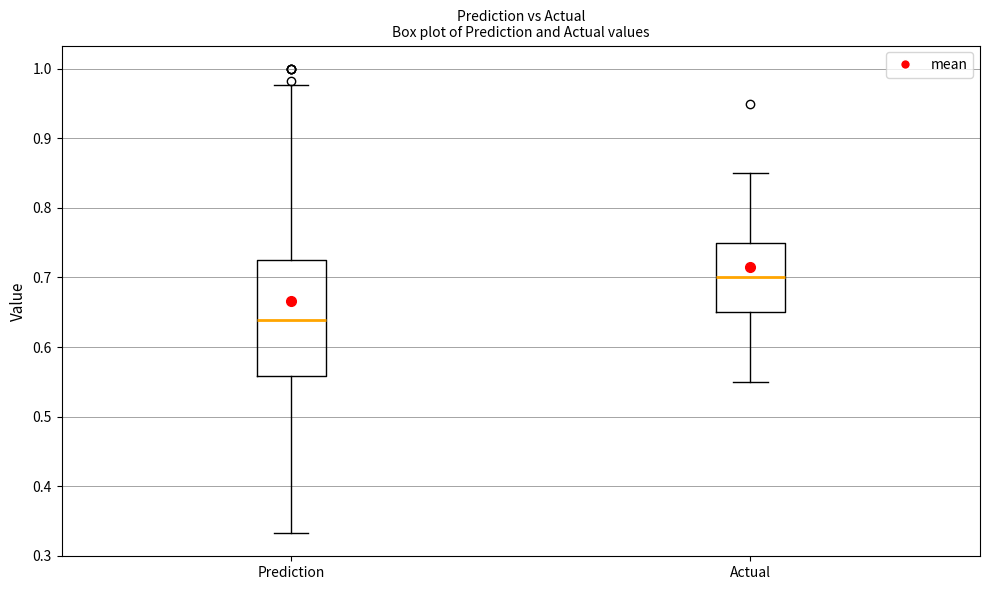

Comparing the boxes themselves (not the whiskers), which one is the tallest?

Prediction